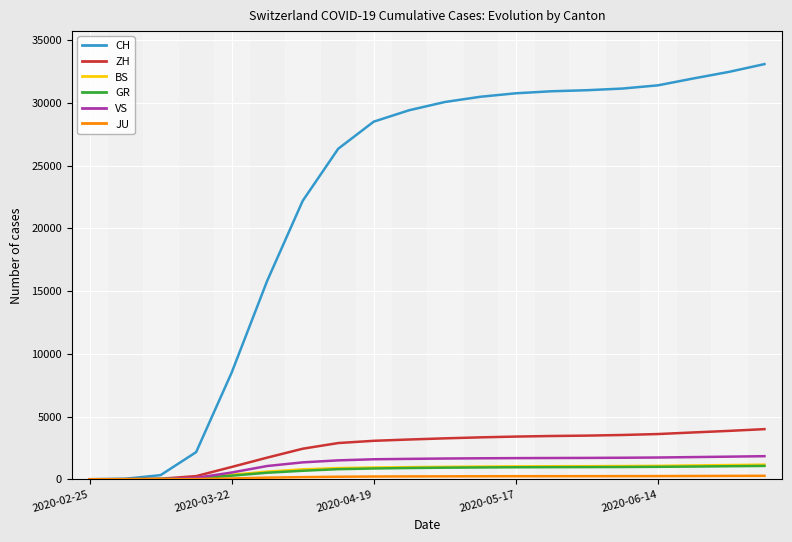

Which series has the largest total across all categories?

CH